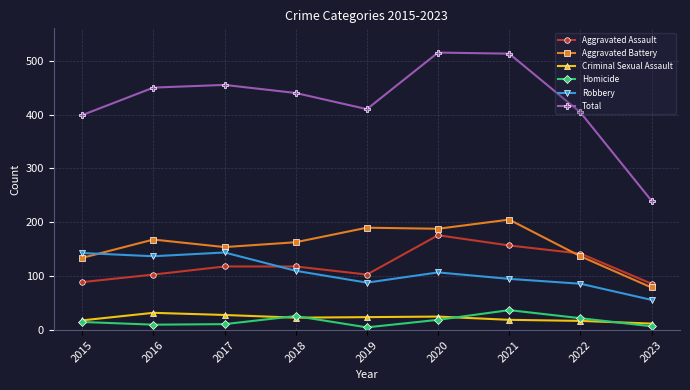

What are all the series names shown in the legend?

Aggravated Assault, Aggravated Battery, Criminal Sexual Assault, Homicide, Robbery, Total